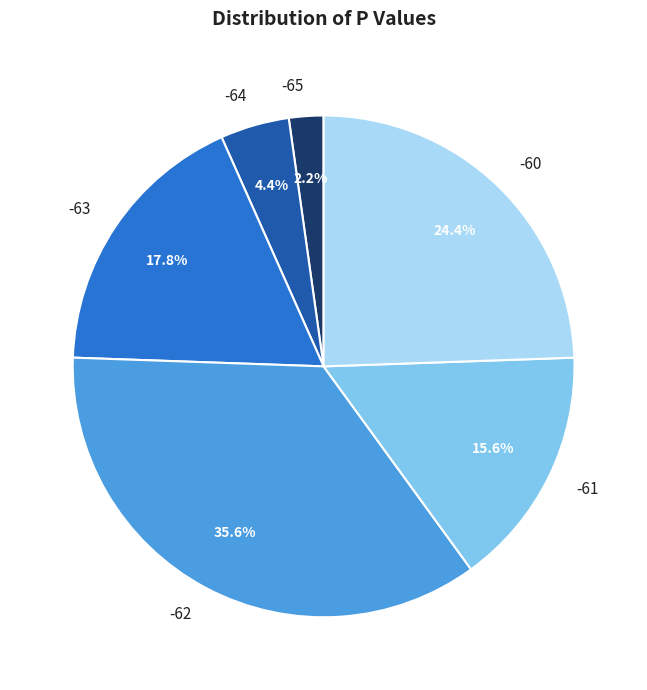

Which slice is the largest?

-62